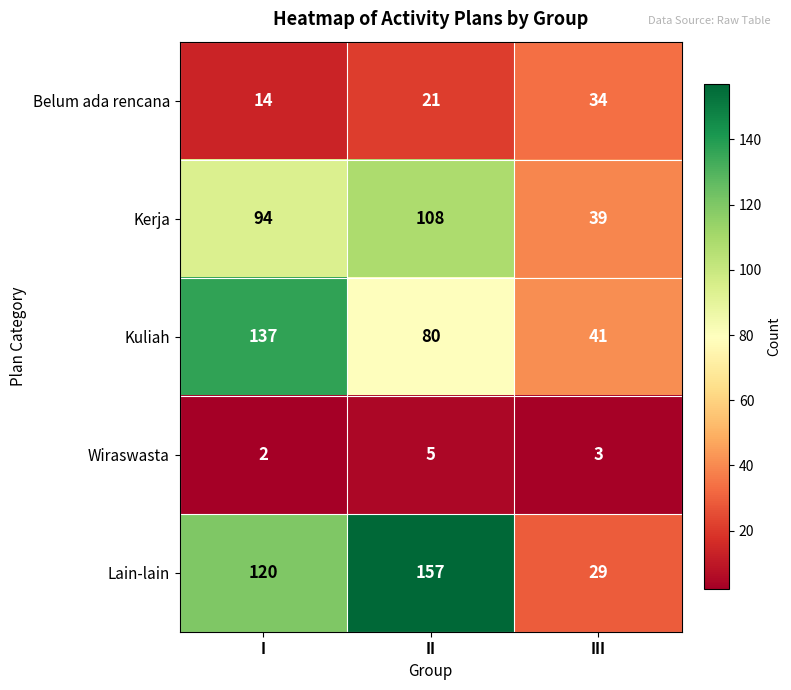

Which series changed the most between I and III?

Kuliah